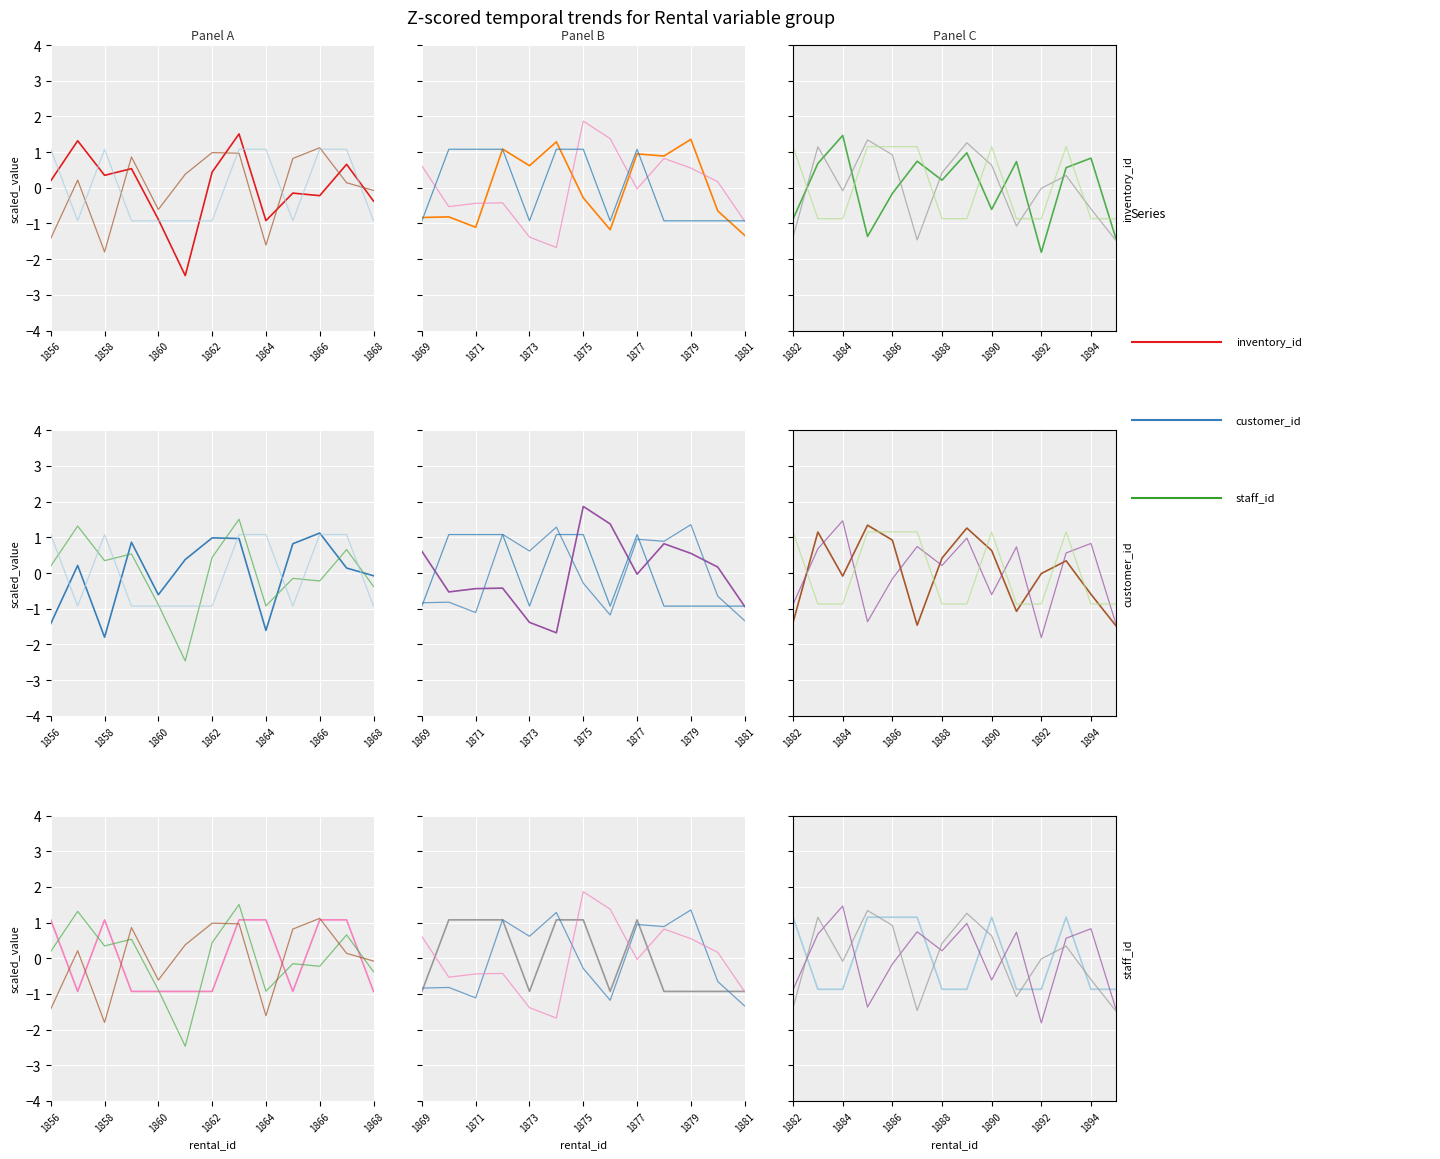

What are all the series names shown in the legend?

inventory_id, customer_id, staff_id